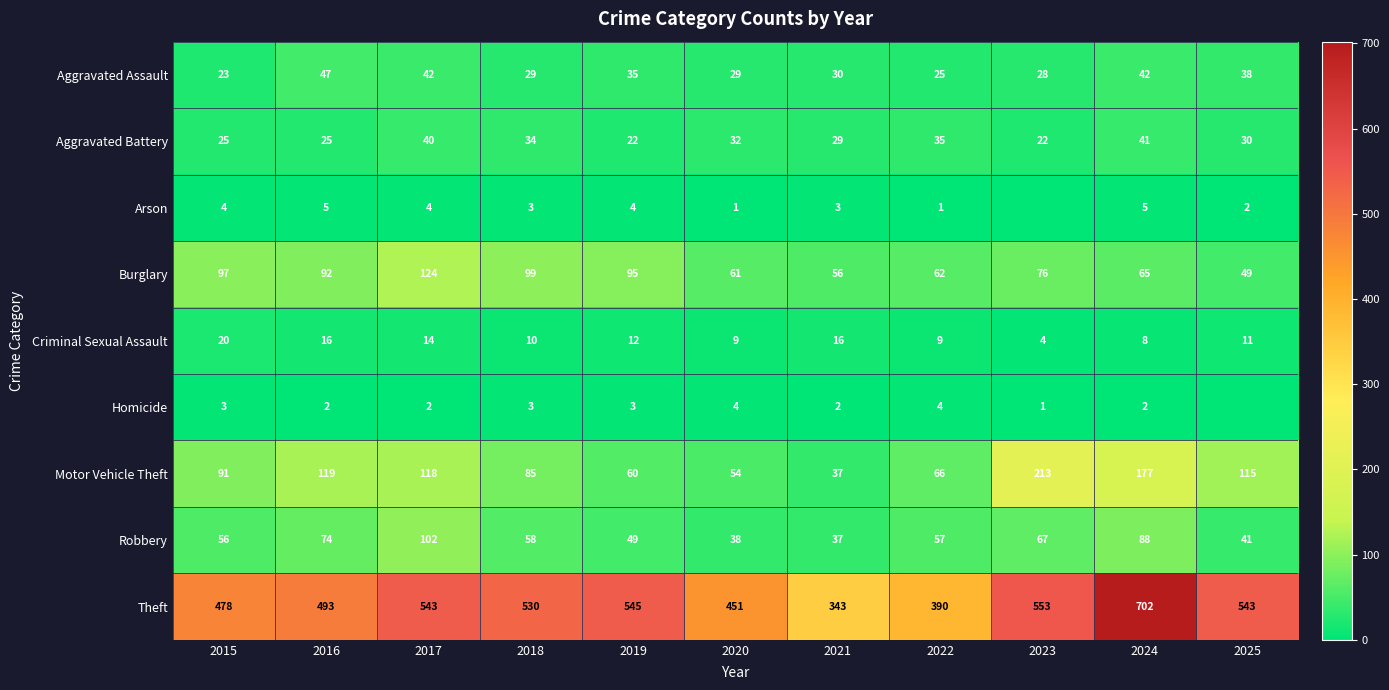

What is the sum of all Aggravated Battery values?

335